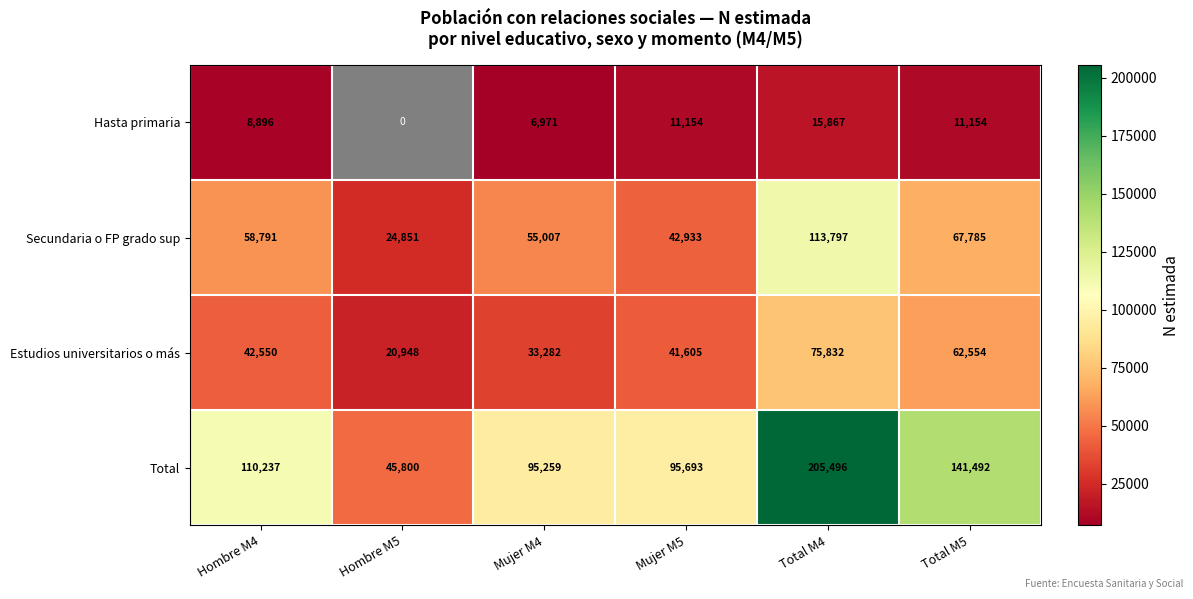

The value of Estudios universitarios o más at Mujer M4 is 48365. True or false?

False